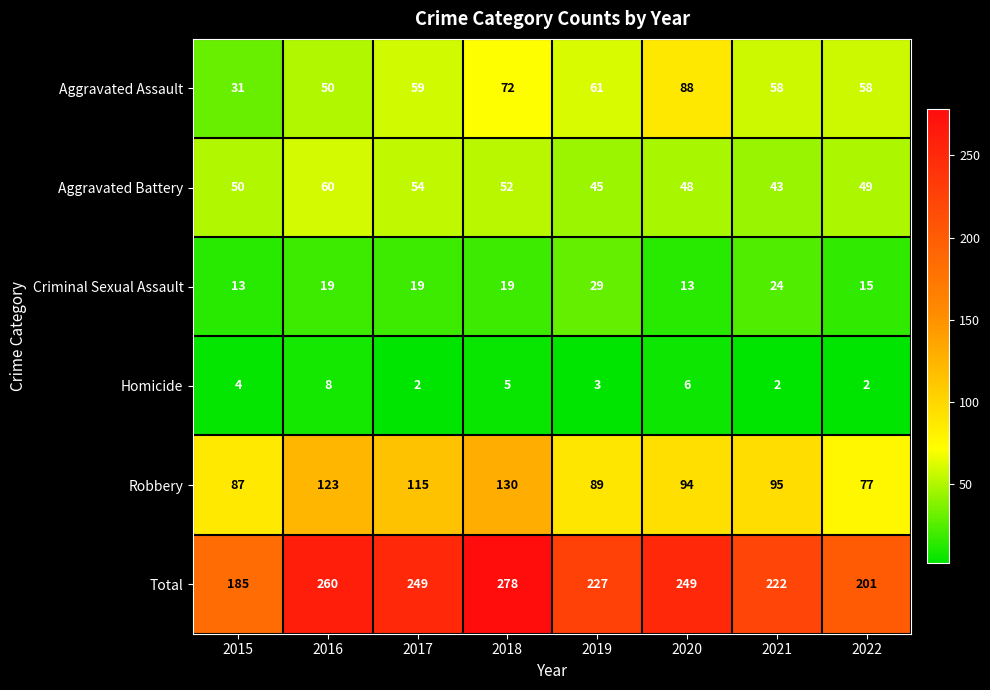

What is the approximate value of Homicide at 2020?

6